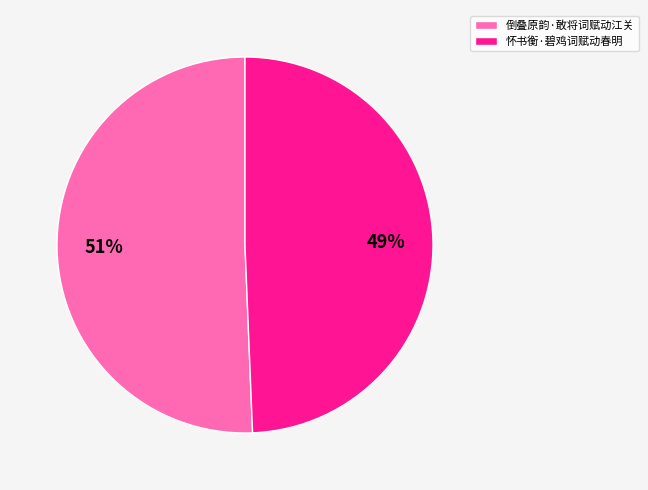

What is the ratio of the value at 怀书衡·碧鸡词赋动春明 to the value at 倒叠原韵·敢将词赋动江关?

1.0